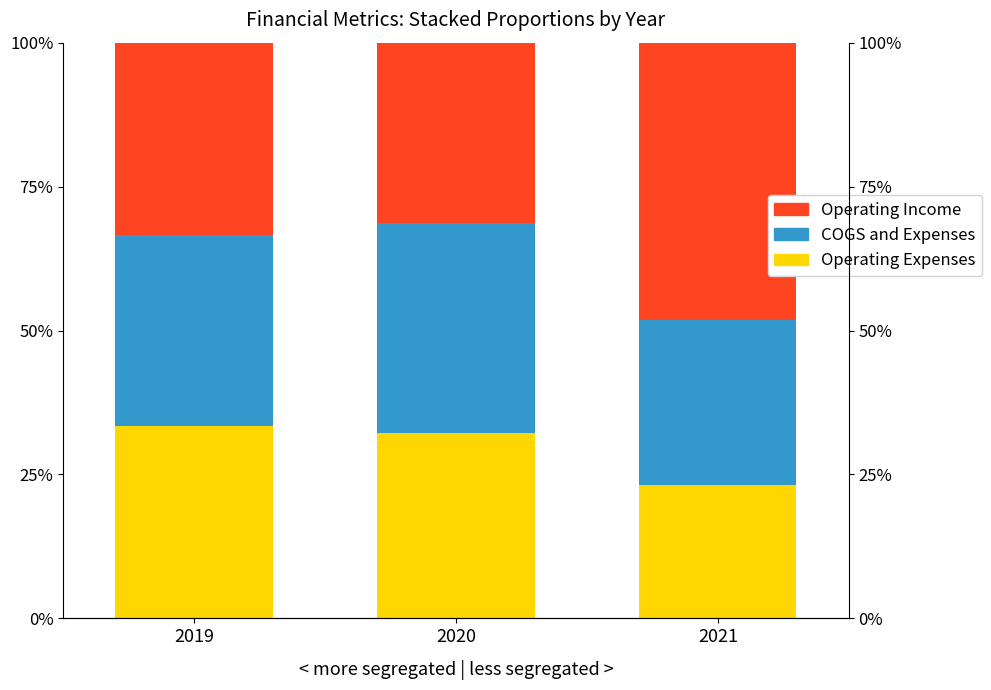

At which label is Operating Expenses closest to 28?

2020